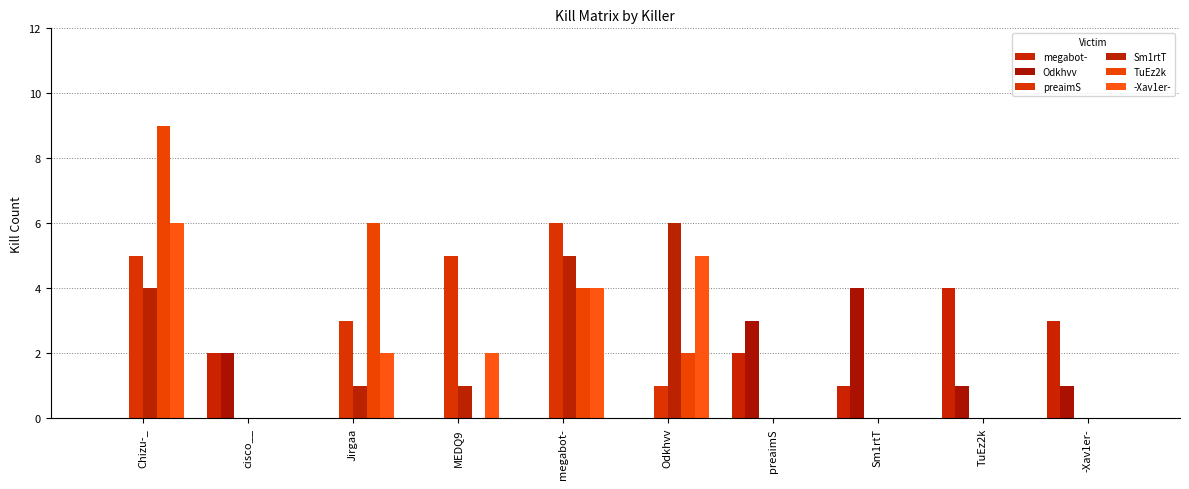

The megabot- series shows -2 at MEDQ9. True or false?

False